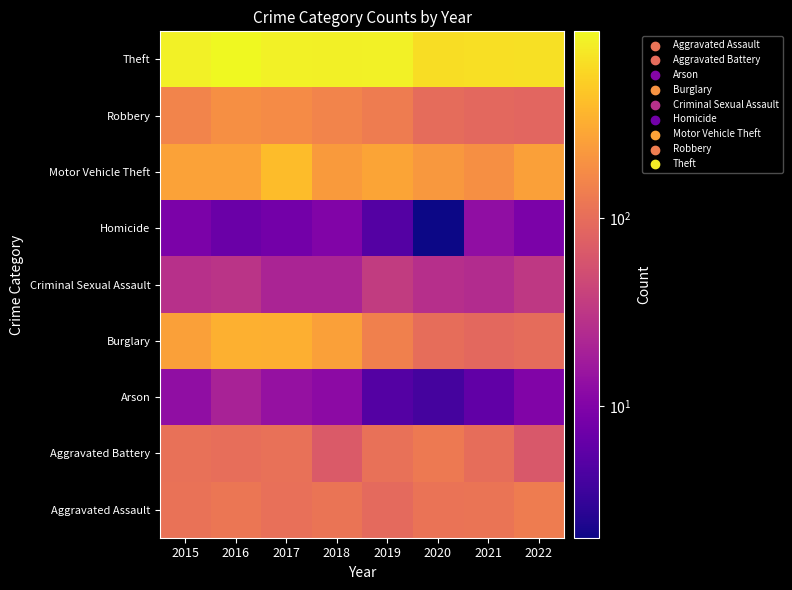

What is the difference between the highest and lowest values at 2020?

664